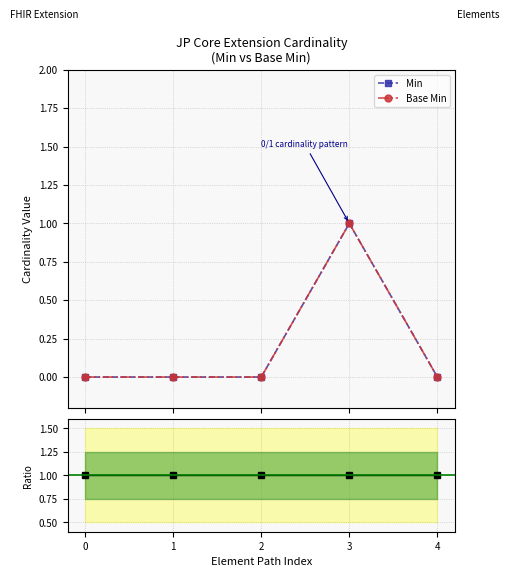

The value of Min at 1 is 0. True or false?

True